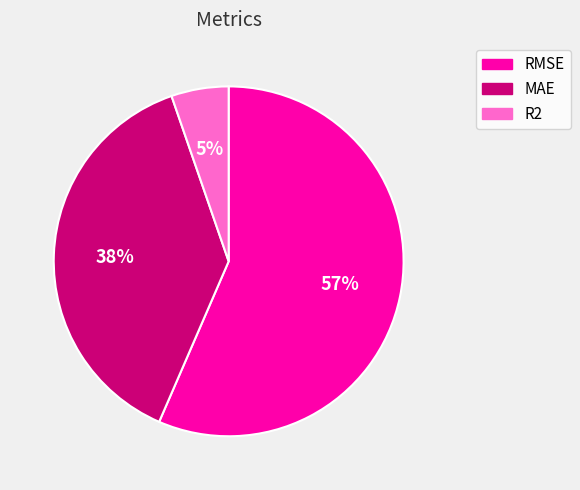

What is the largest slice in the pie chart?

RMSE